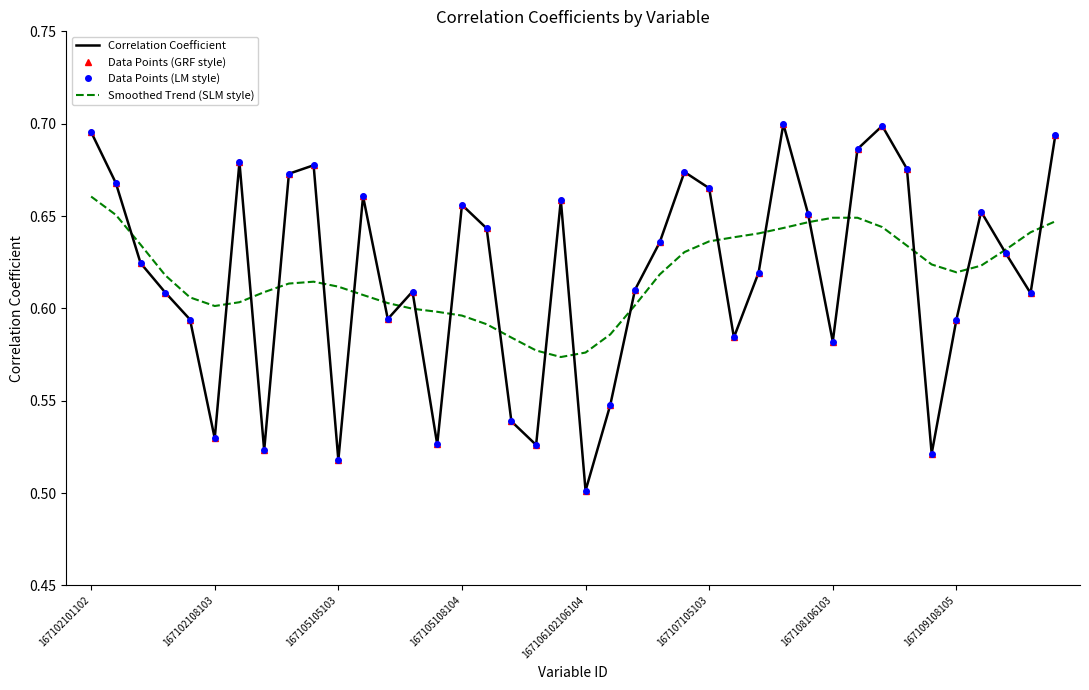

How many lines are shown in the chart?

4